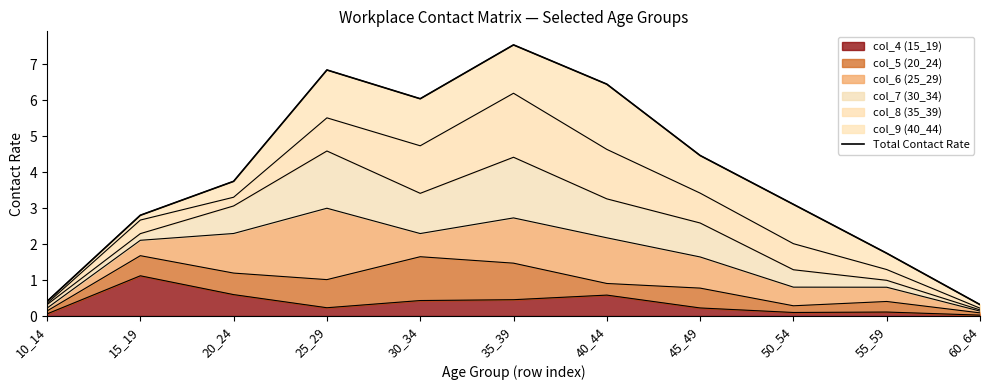

List the labels in order of value, largest first.

35_39, 25_29, 40_44, 30_34, 45_49, 20_24, 50_54, 15_19, 55_59, 10_14, 60_64